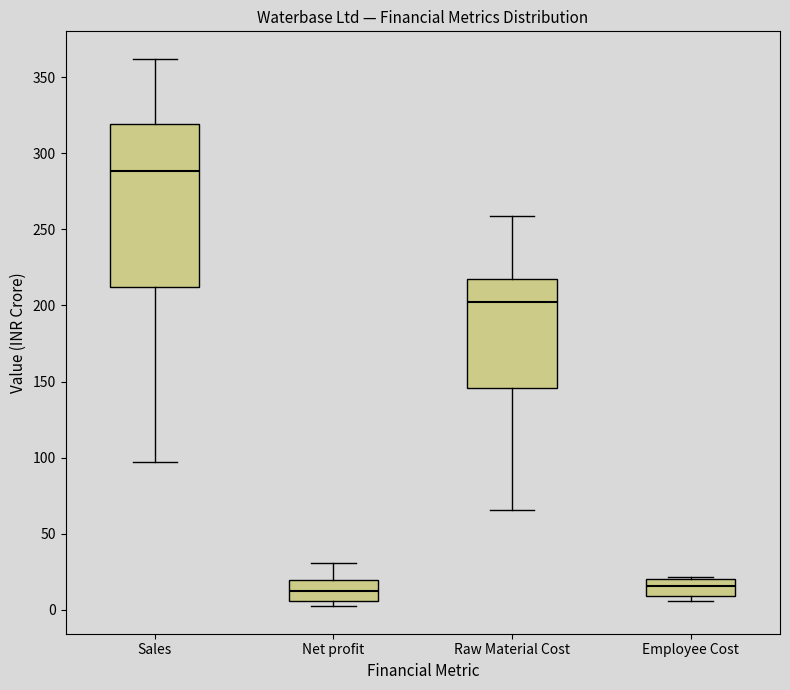

Which box is the tallest, from its lower edge to its upper edge?

Sales